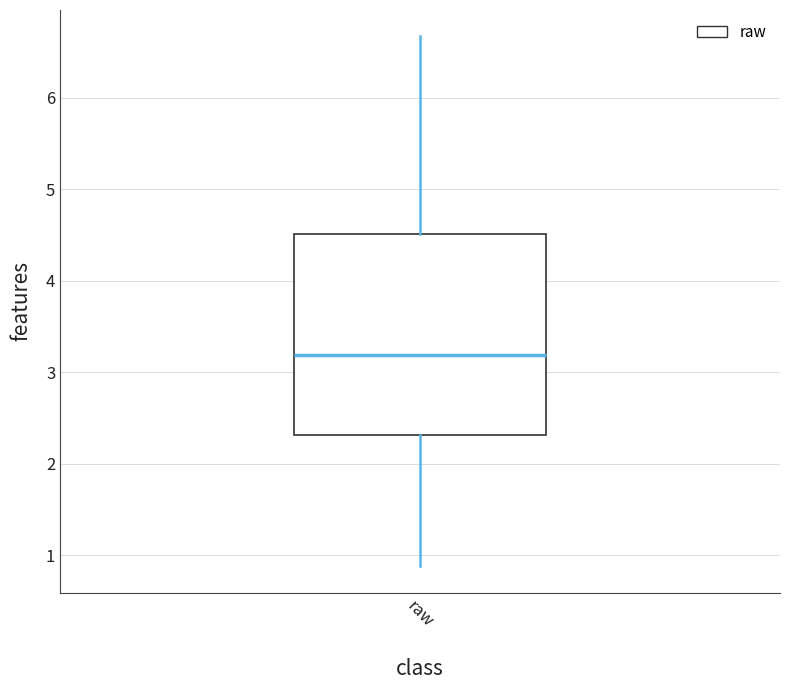

Read this box plot against the y-axis: the position of the median line, the range covered by the box, and the ends of both whiskers. The values are not printed on the chart, so give them approximately, as read against the axis.

median 3.2, box 2.3 to 4.5, whiskers 0.9 to 6.7